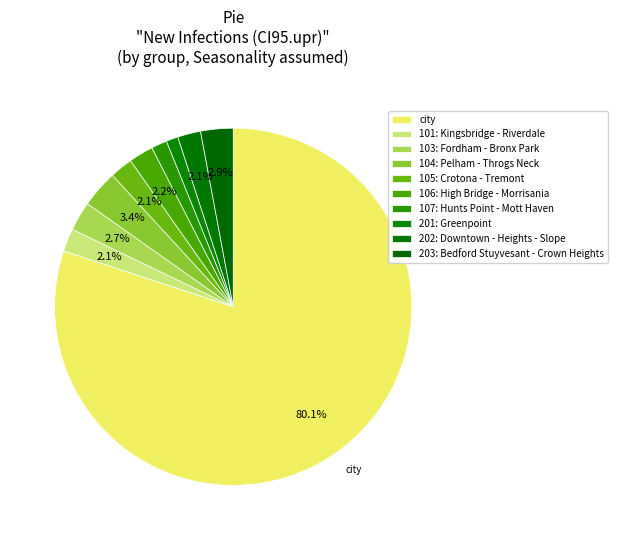

How many segments does this pie chart have?

10